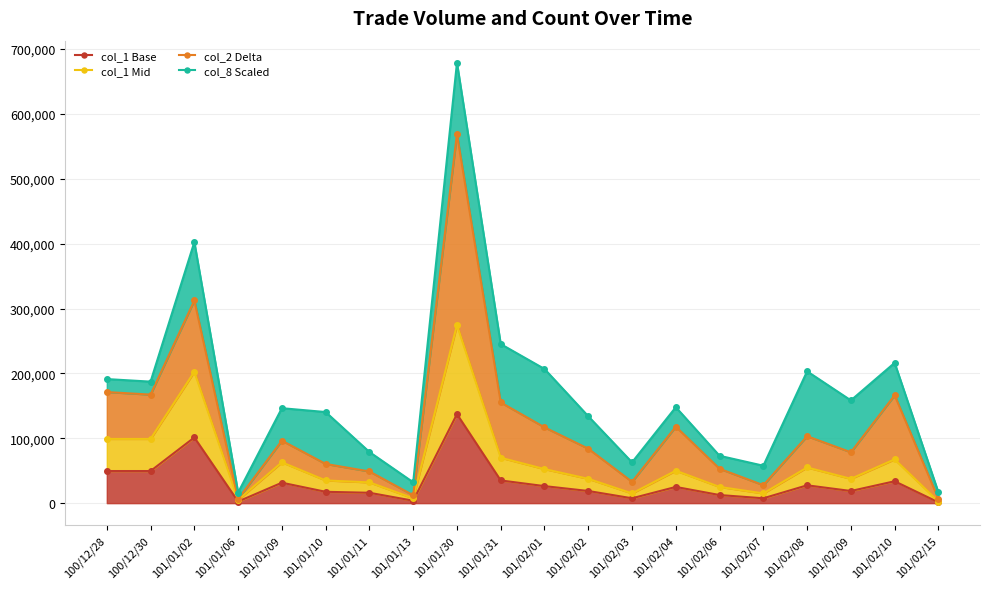

True or false: col_2 Delta has a value of 100171 at 101/01/10.

False